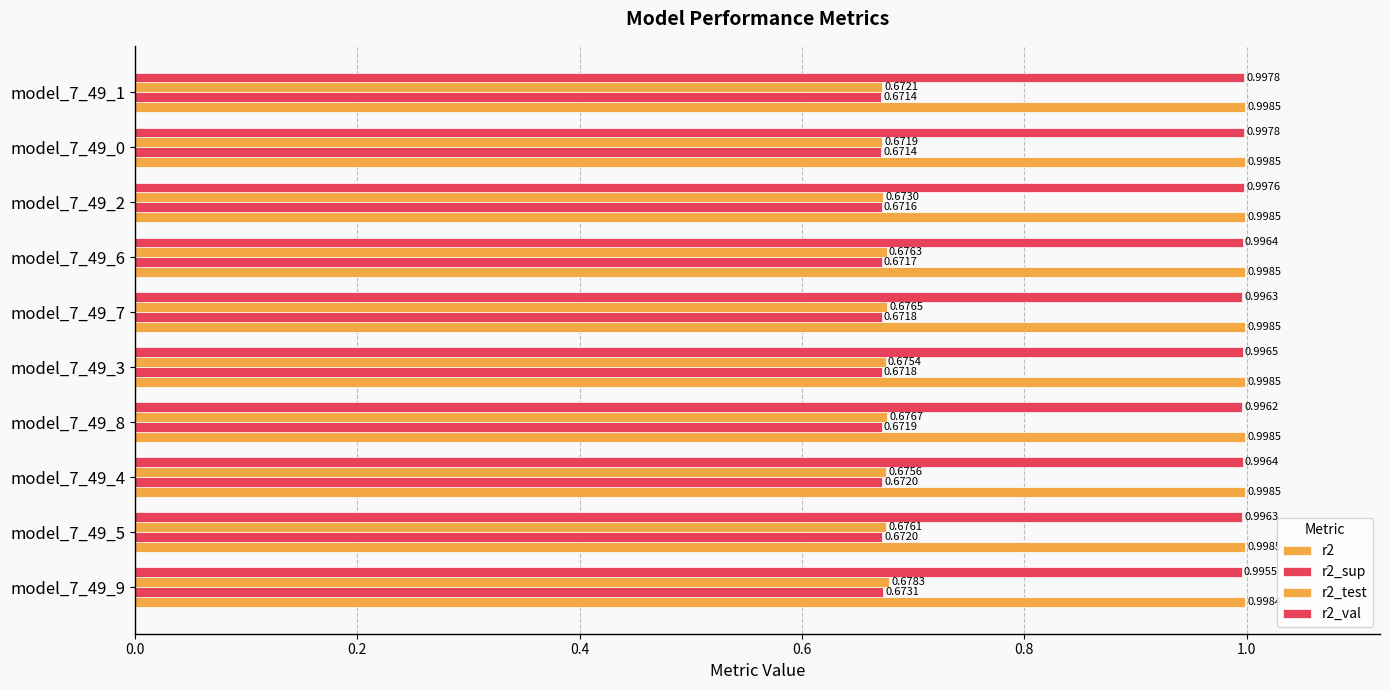

Reading left to right, list all the values displayed in this chart.

r2: 1.0	1.0	1.0	1.0	1.0	1.0	1.0	1.0	1.0	1.0
r2_sup: 0.7	0.7	0.7	0.7	0.7	0.7	0.7	0.7	0.7	0.7
r2_test: 0.7	0.7	0.7	0.7	0.7	0.7	0.7	0.7	0.7	0.7
r2_val: 1.0	1.0	1.0	1.0	1.0	1.0	1.0	1.0	1.0	1.0